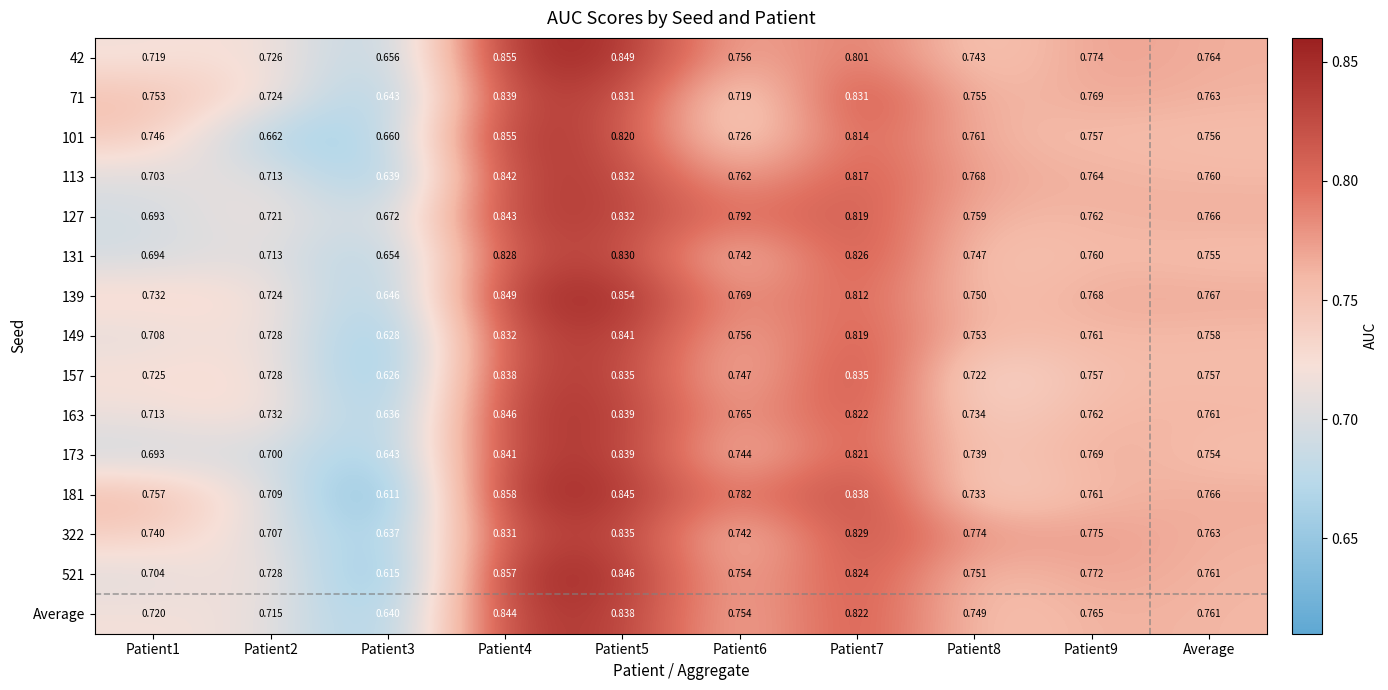

Is the value of 127 at Patient7 greater than the value of 131 at Patient6?

Yes